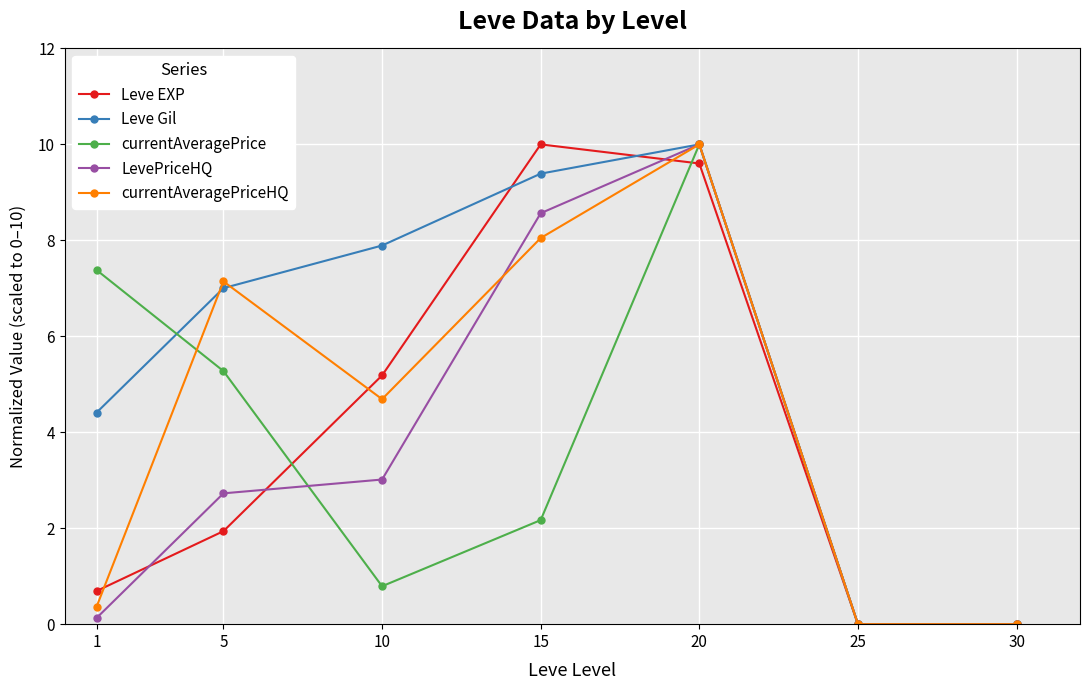

How many data points in Leve Gil are above 7?

4